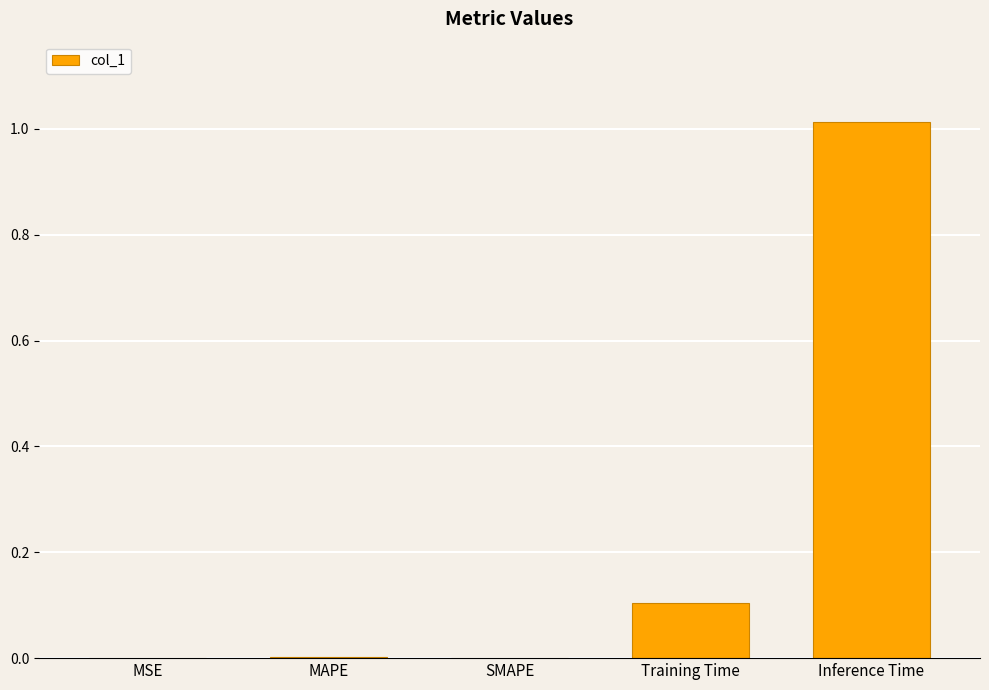

What is the sum of all values?

1.1